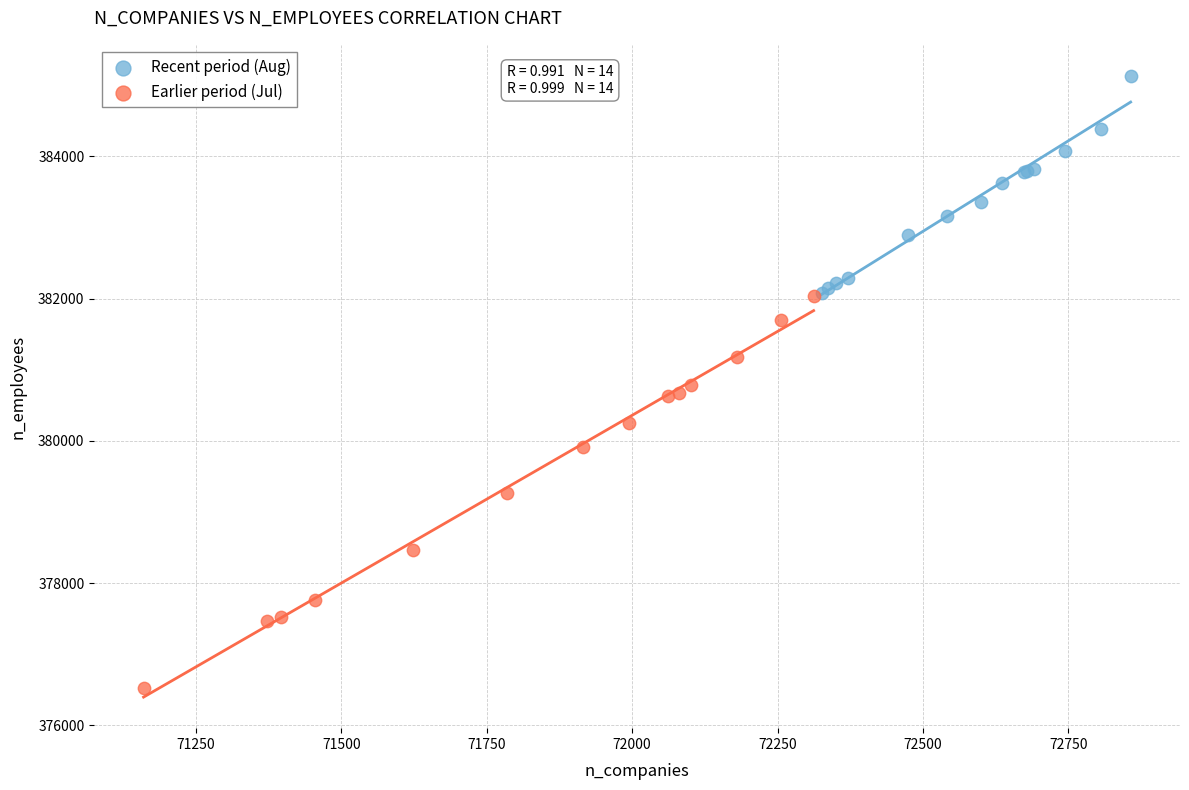

Which series contains the lowest Y value?

Earlier period (Jul)